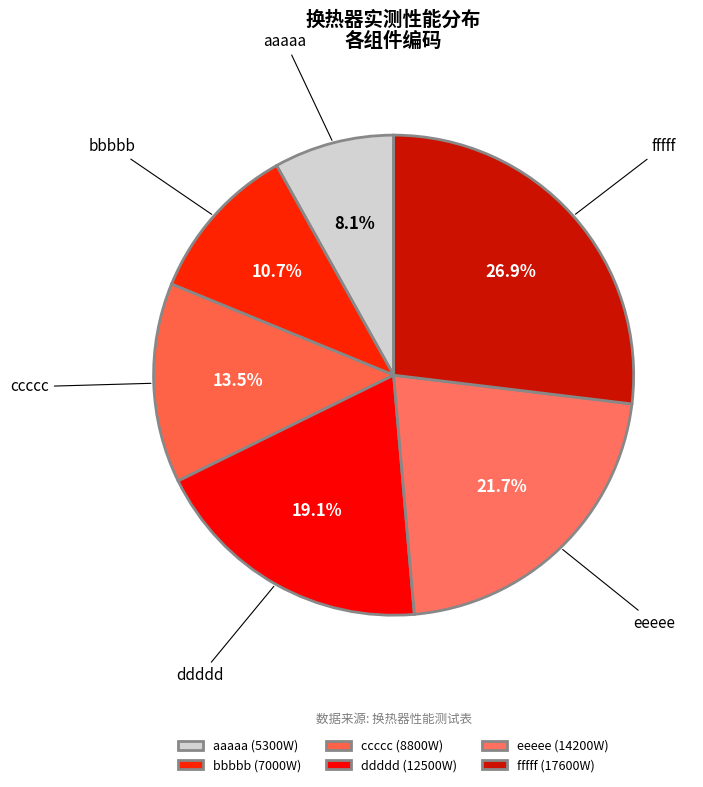

Is there any slice that represents more than half of the pie?

No